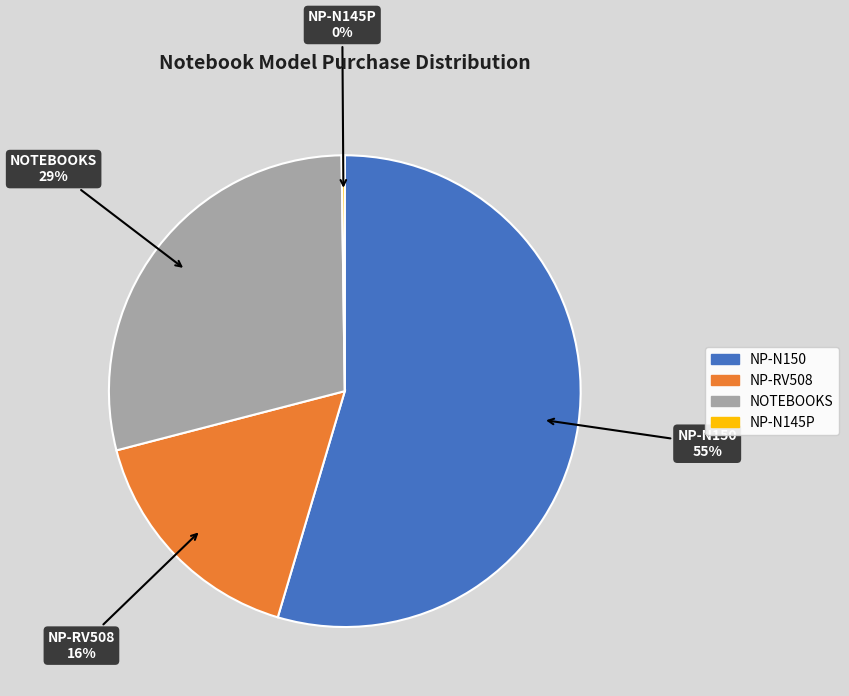

The NP-N150 slice represents 62% of the pie. True or false?

False